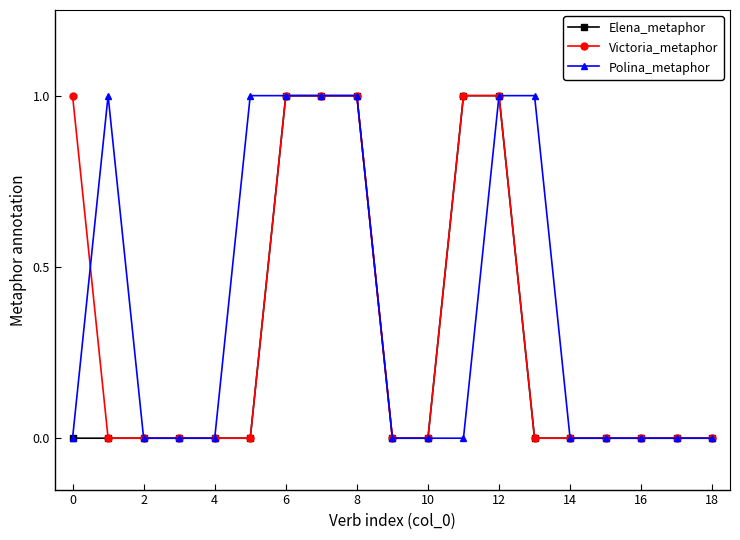

What is the value of the Victoria_metaphor point at the 9th from the left?

1